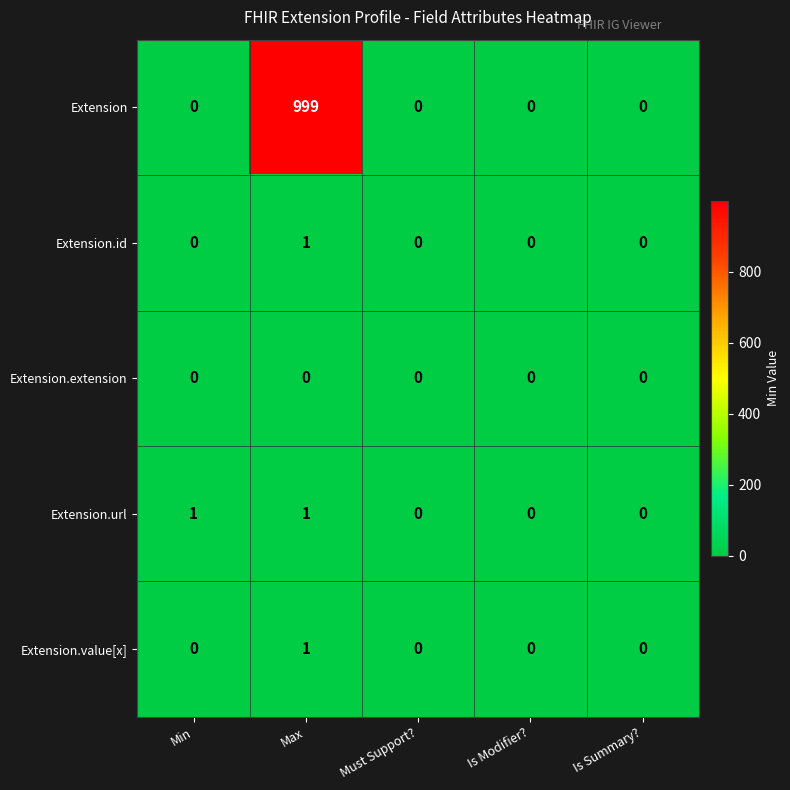

Which series has the widest spread of values?

Extension